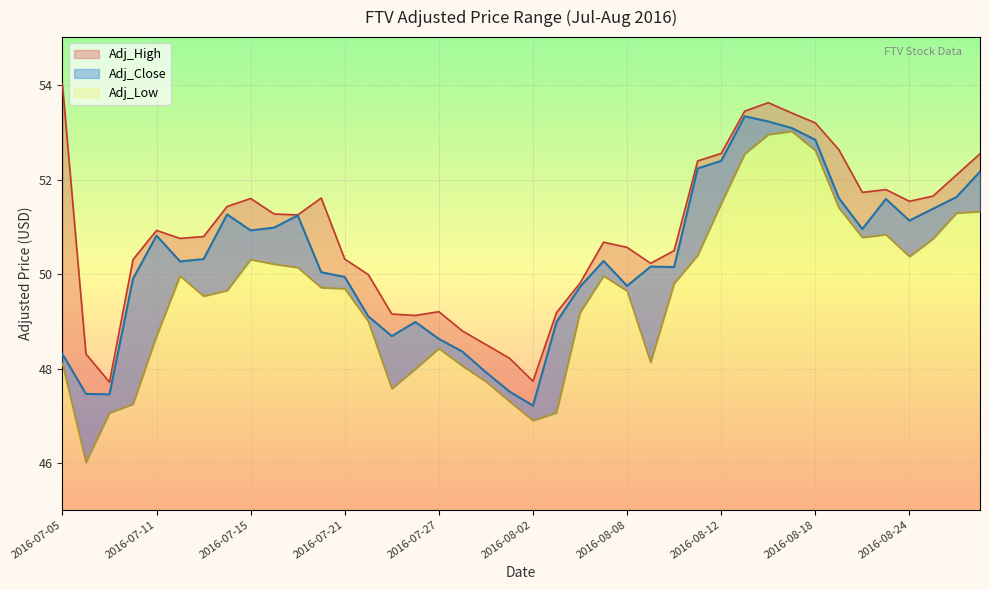

True or false: Adj_High and Adj_Close cross at least once.

False